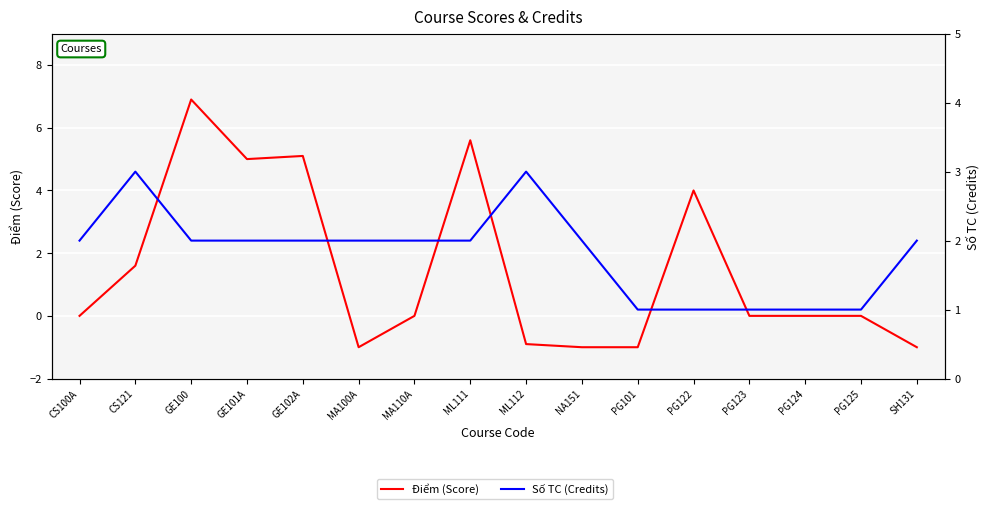

Is the value of Điểm (Score) at MA110A greater than the value of Số TC (Credits) at PG124?

No